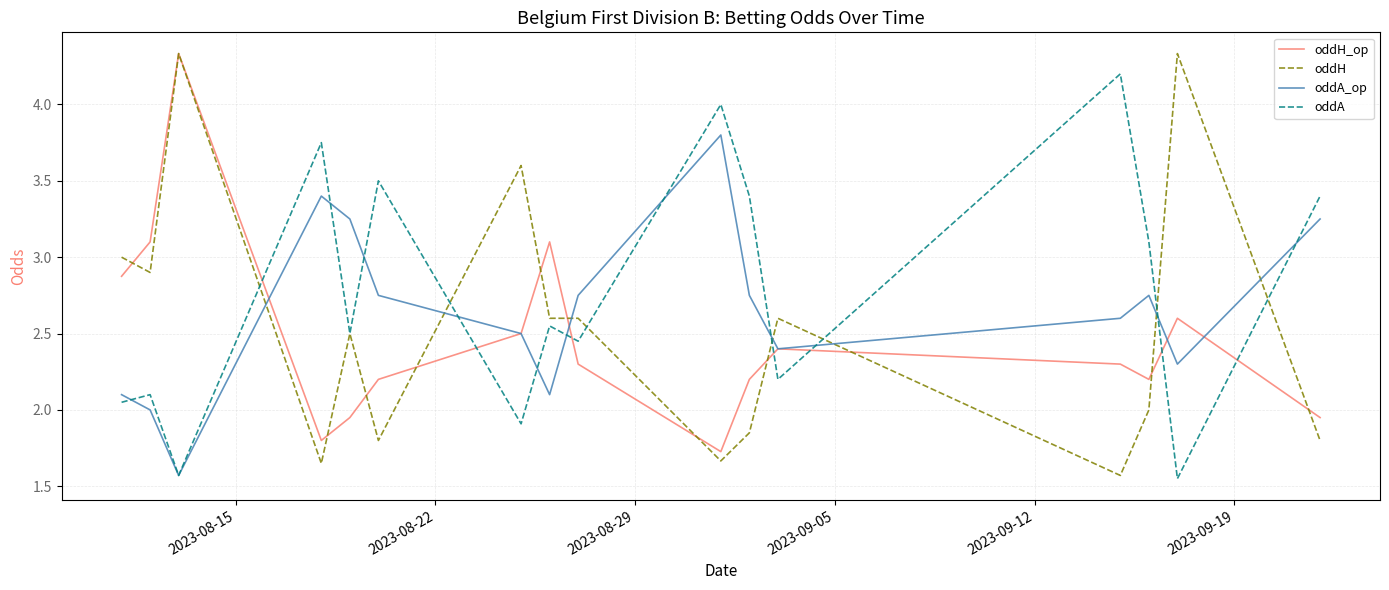

How many times do oddH and oddA_op cross each other?

7